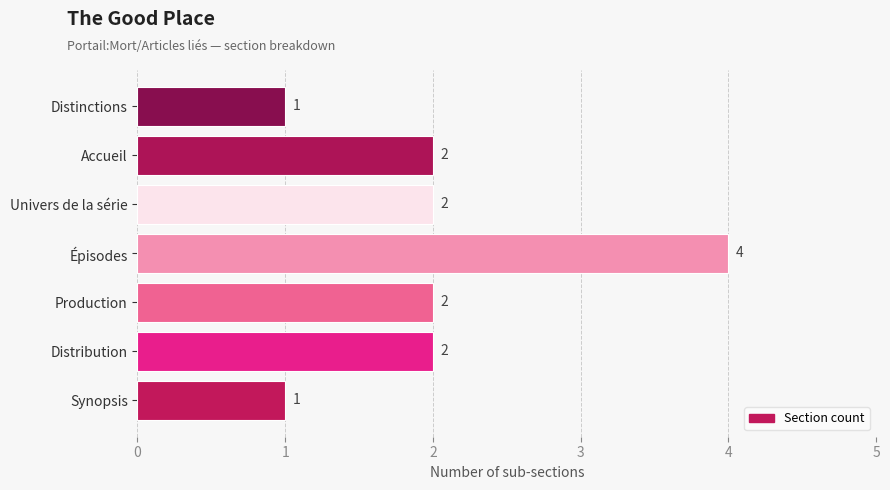

How many values are between 1 and 2?

6